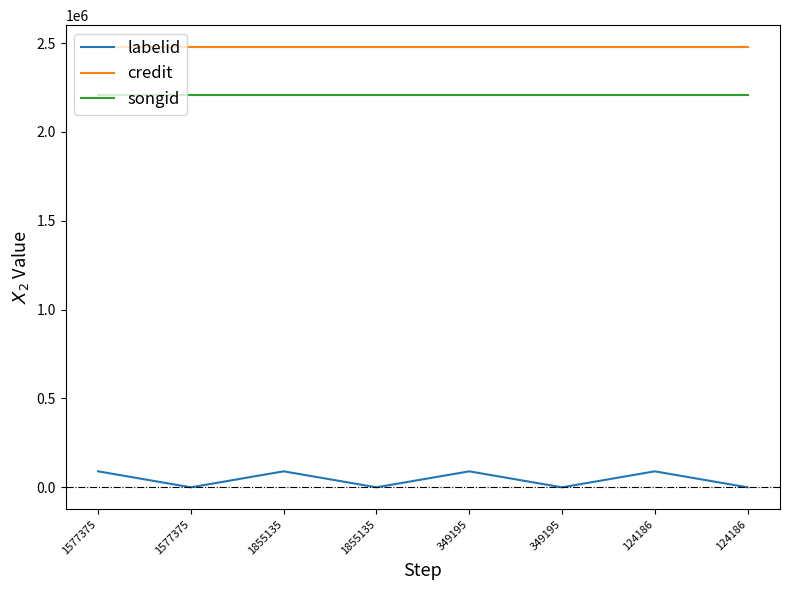

At how many categories does at least one series exceed 208945?

8